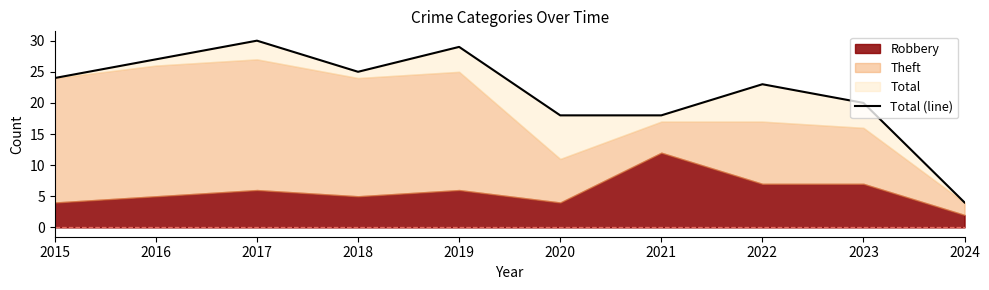

Between 2022 and 2020, which is larger?

2022